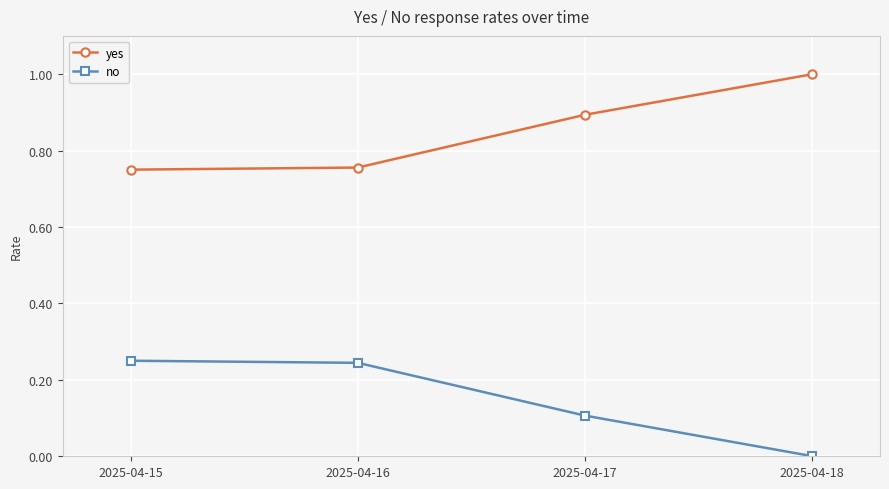

What is the value of the no point at the 3rd from the left?

0.1